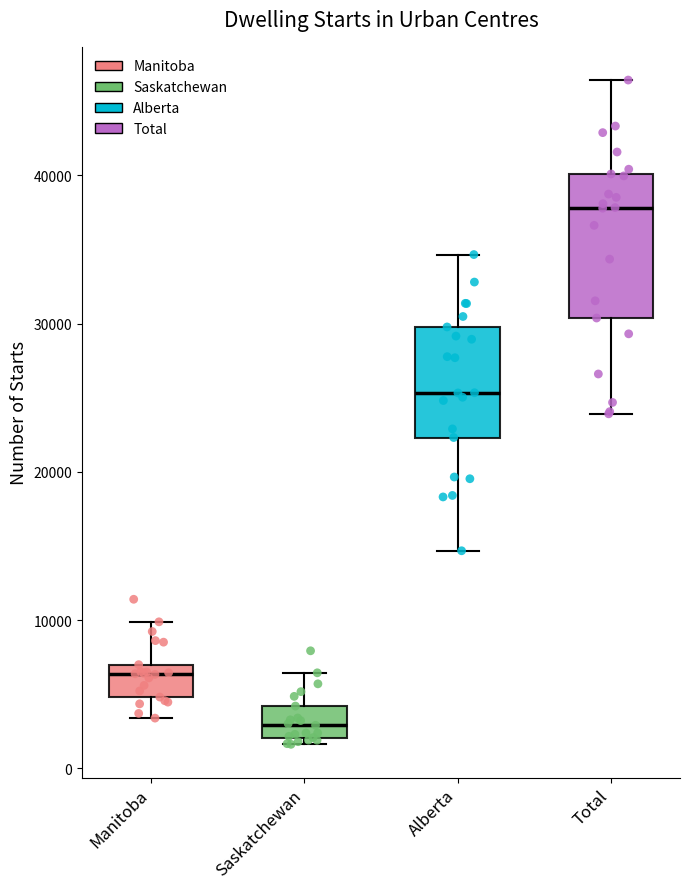

Which box is the tallest, from its lower edge to its upper edge?

Total